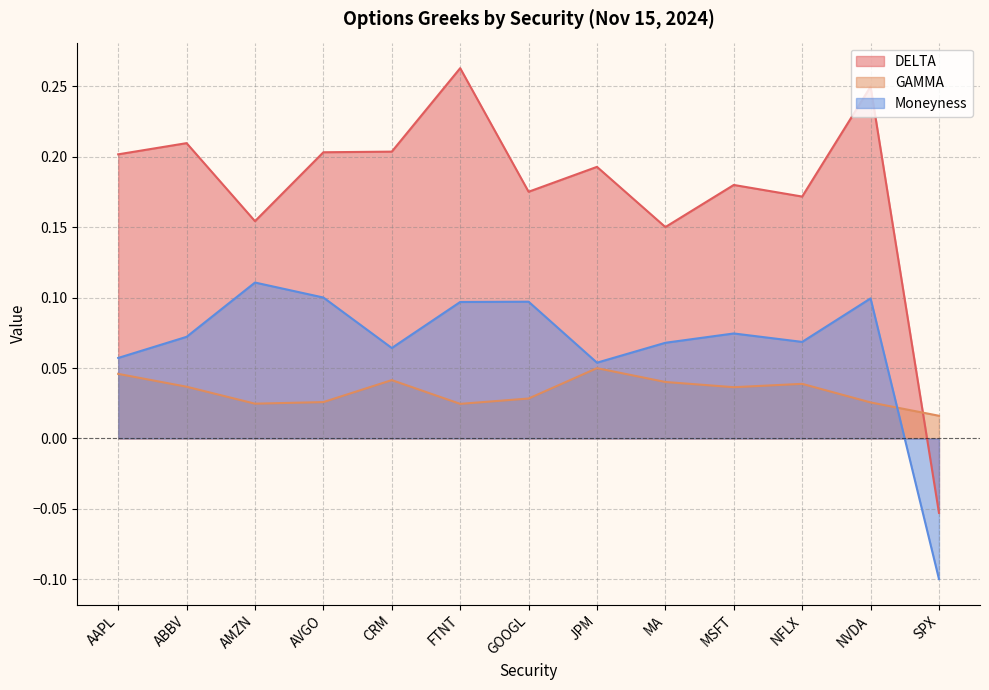

What is the maximum value for DELTA?

0.3